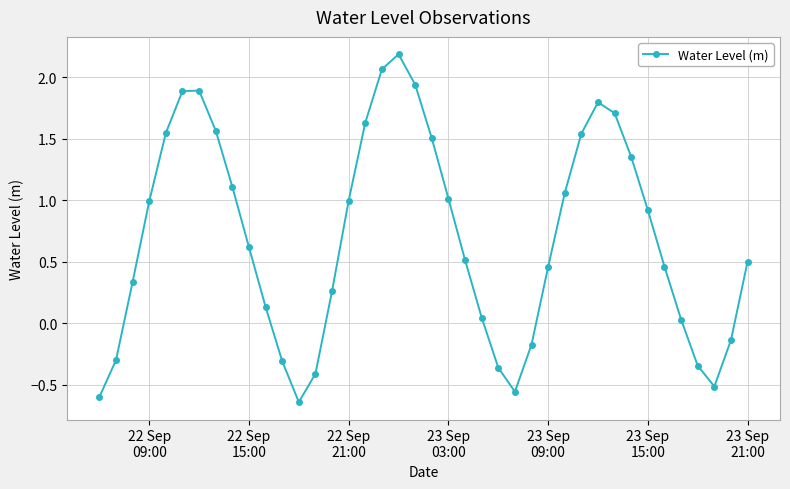

What is the difference between the maximum and second lowest values?

2.8